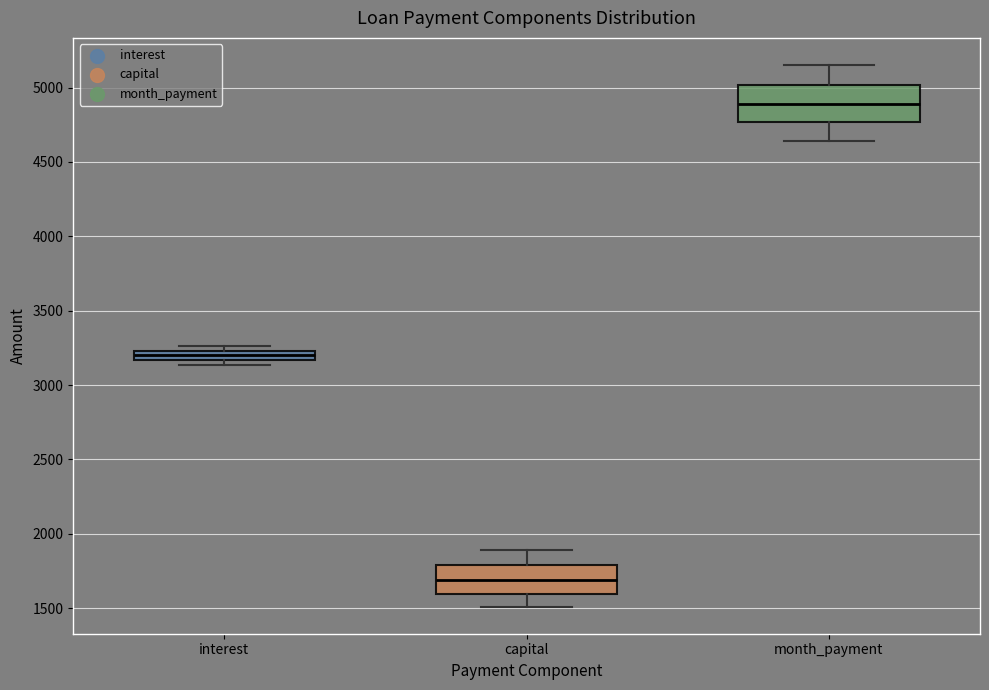

Which box's median line is the highest?

month_payment